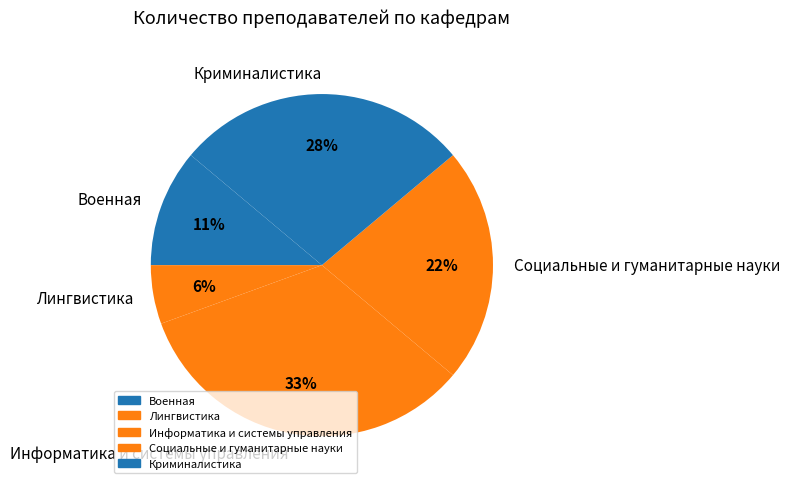

Which has a higher value, Криминалистика or Информатика и системы управления?

Информатика и системы управления